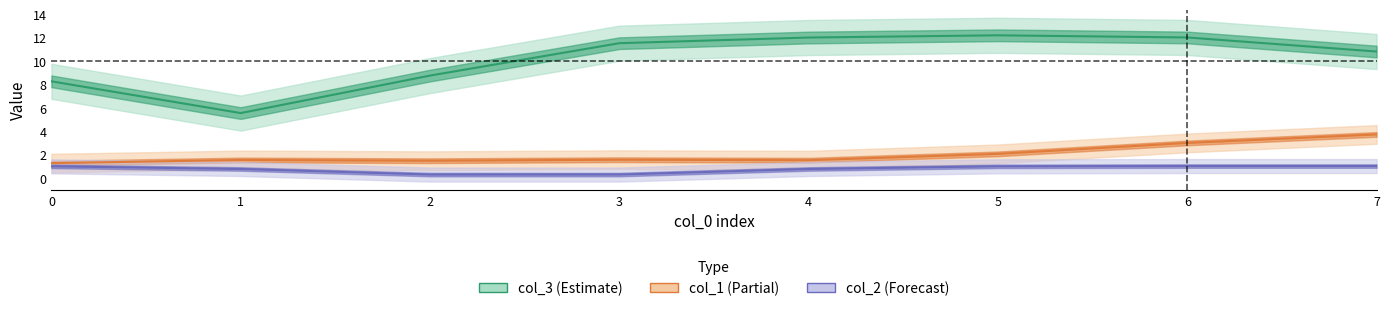

In col_3, how many points are lower than both neighbors (excluding endpoints)?

1